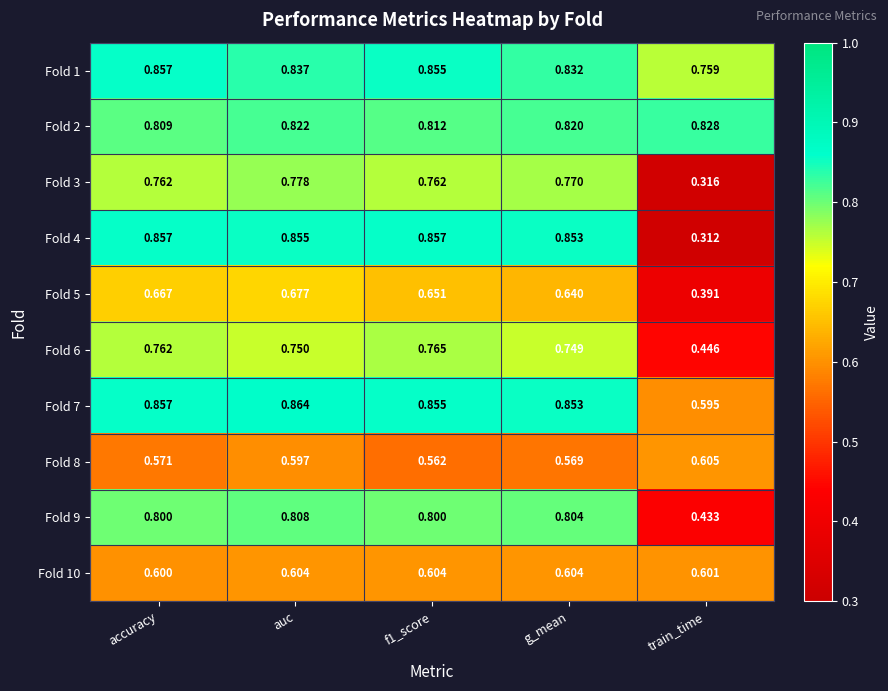

Is the value of Fold 7 at f1_score greater than the value of Fold 8 at g_mean?

Yes